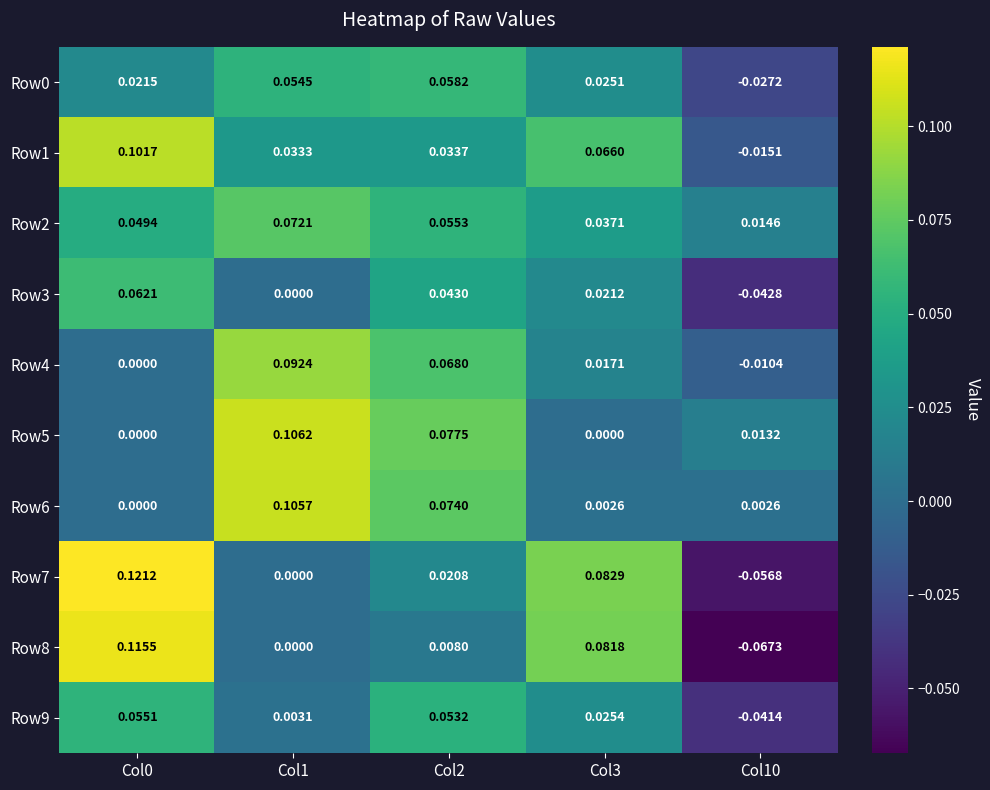

Is the value of Row0 at Col10 greater than the value of Row4 at Col2?

No